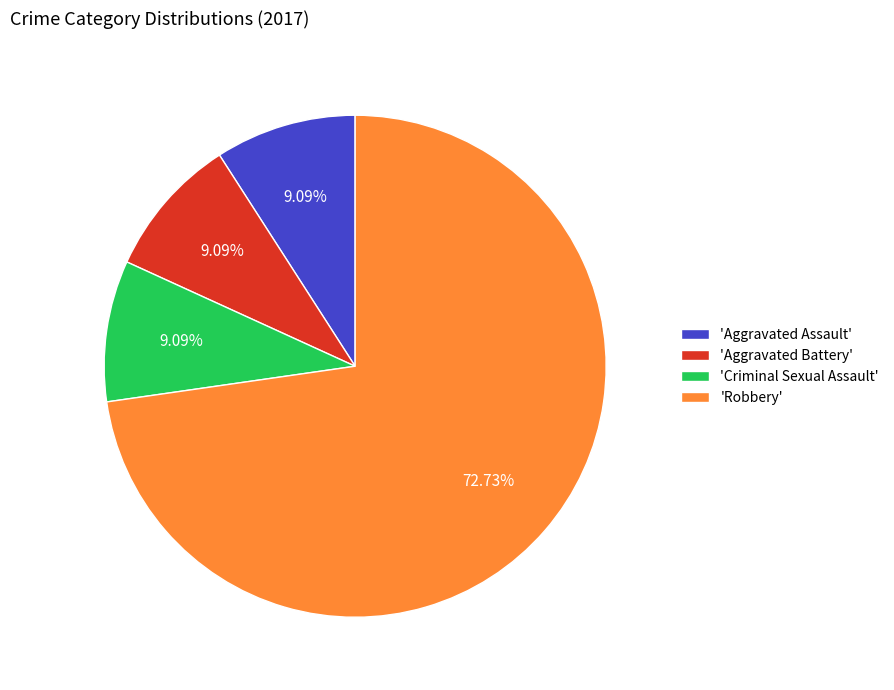

To the nearest percent, what is the average slice percentage?

25%